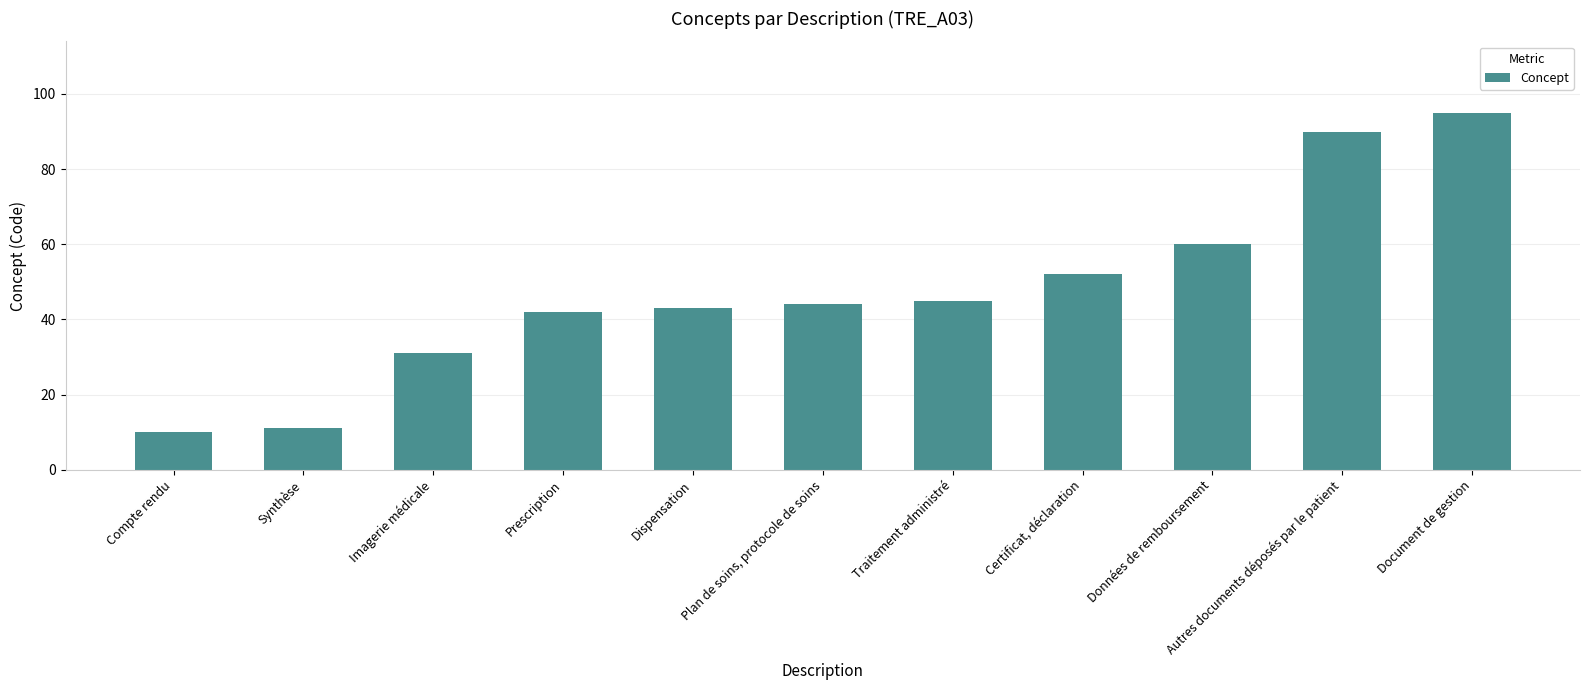

Is it true that the value at Imagerie médicale is 16?

False